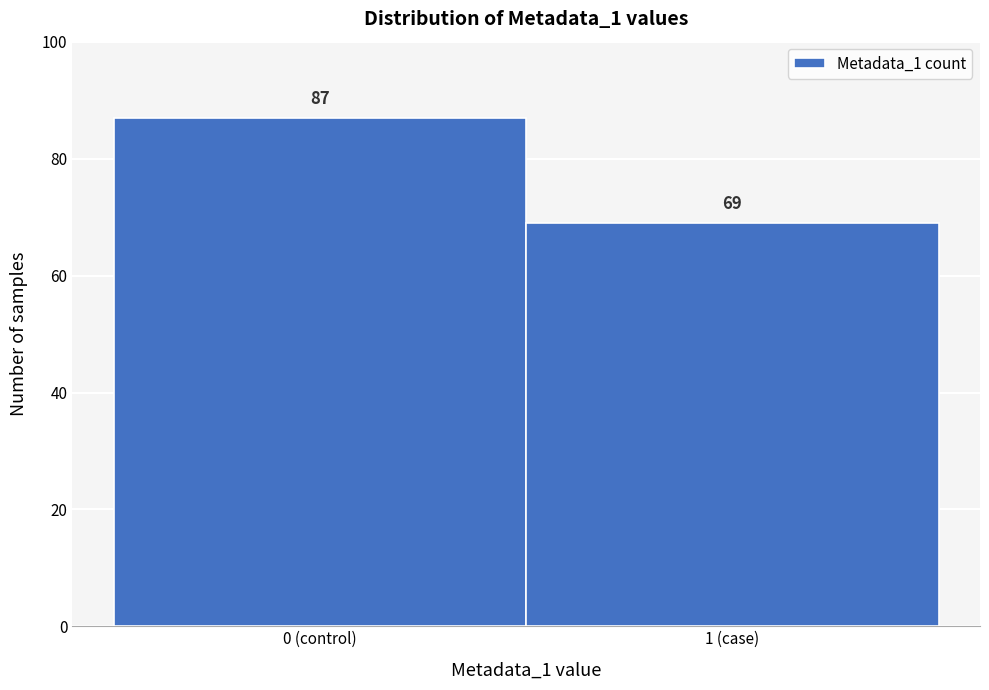

Reading left to right, transcribe all the data shown in this chart.

87	69